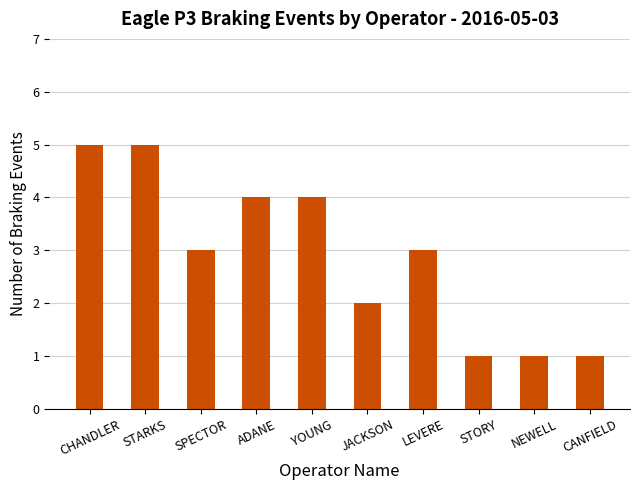

What is the ratio of the value at STARKS to the value at CHANDLER?

1.0